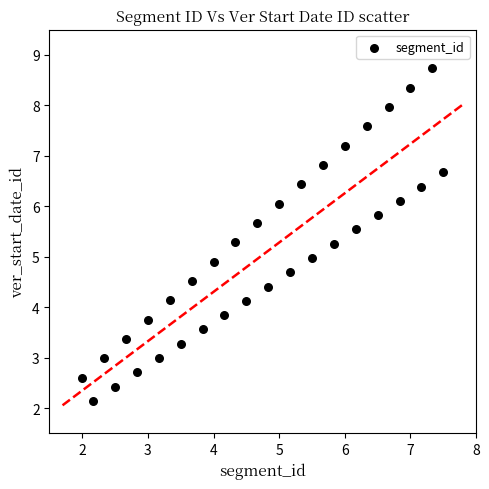

What is the range of X values (max minus min)?

5.5